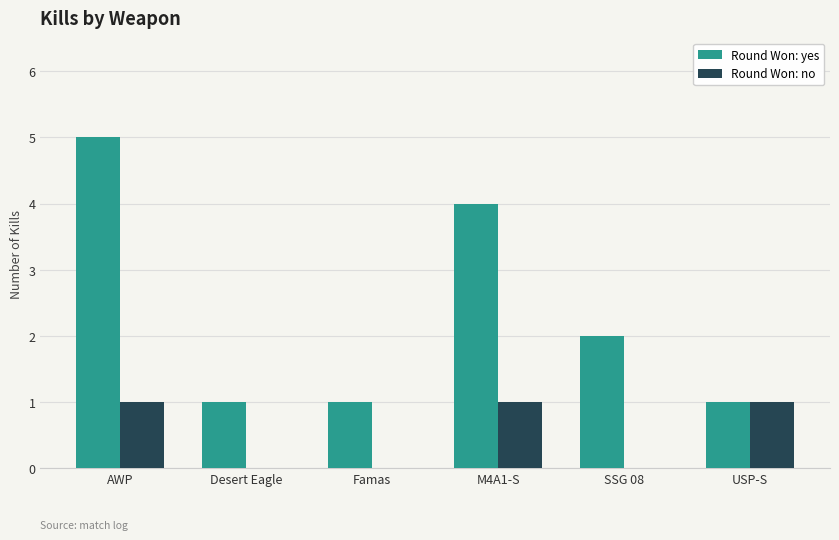

Between Famas and SSG 08, which series saw the biggest shift?

Round Won: yes